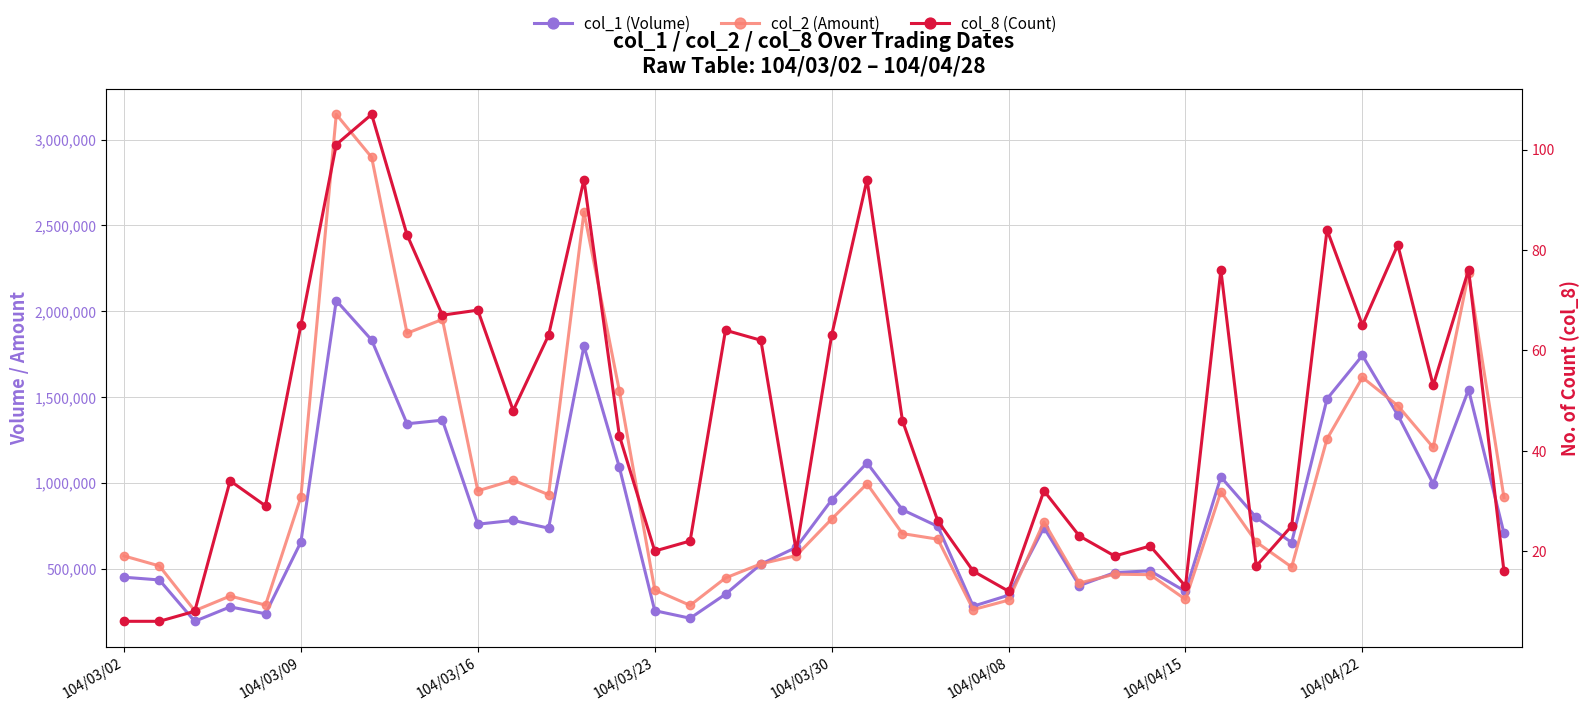

How many lines are shown in the chart?

3